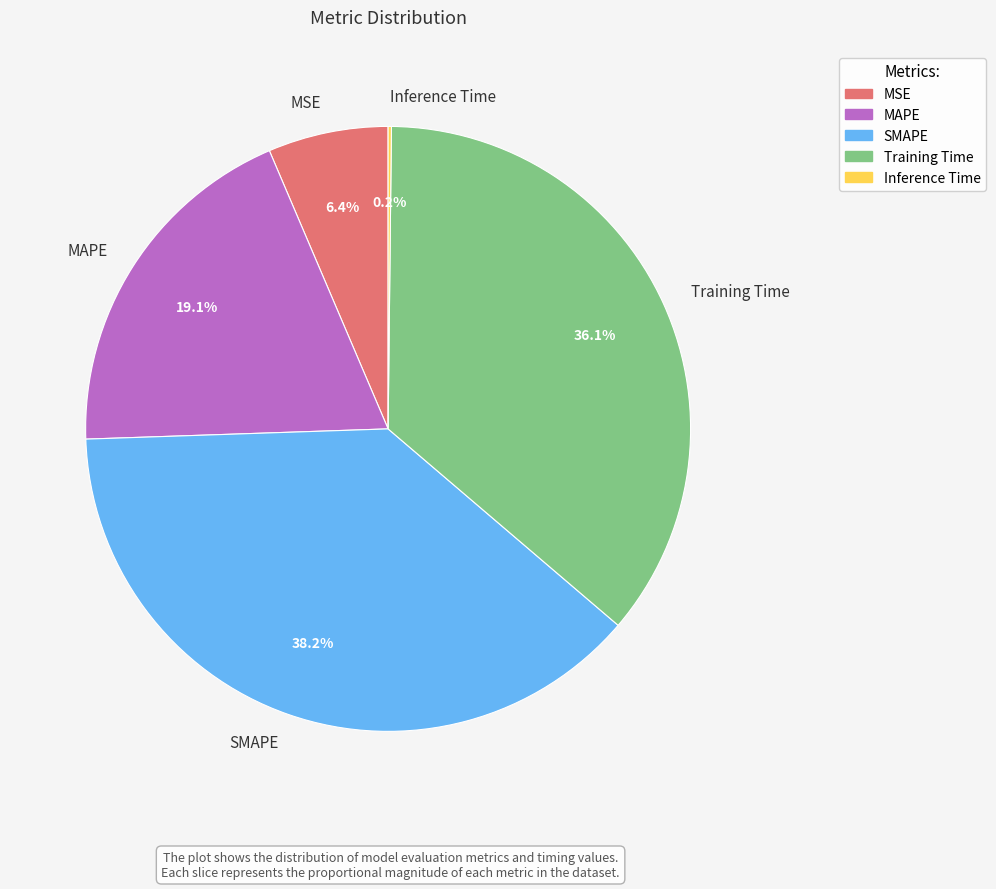

Is there any slice that represents more than half of the pie?

No